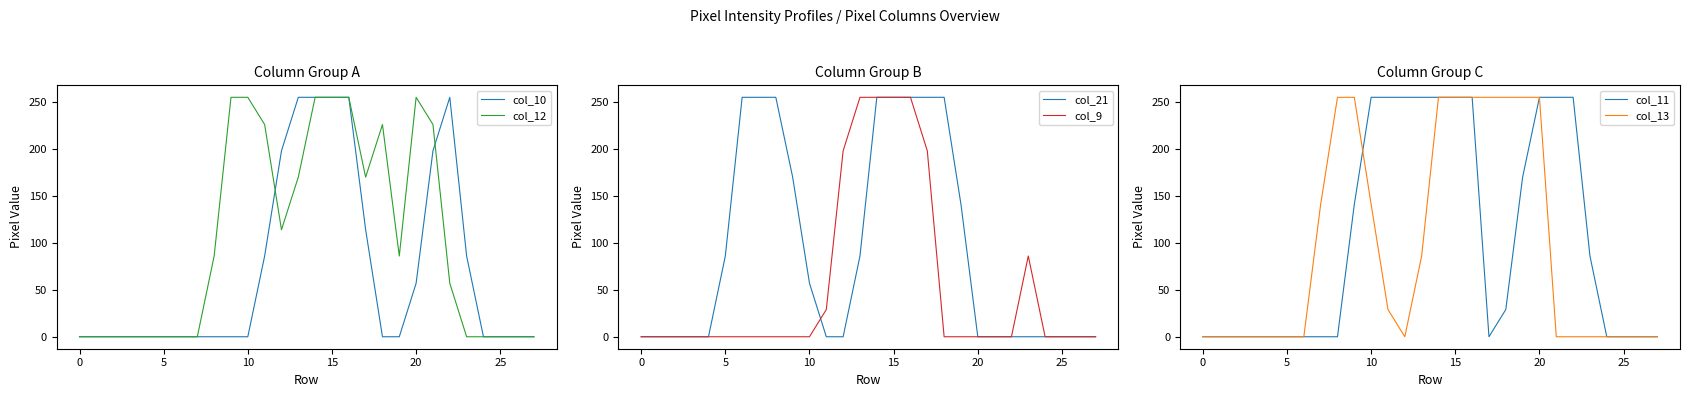

Reading left to right, transcribe all the data shown in this chart.

col_10: 0	0	0	0	0	0	0	0	0	0	0	86	198	255	255	255	255	114	0	0	57	198	255	86	0	0	0	0
col_12: 0	0	0	0	0	0	0	0	86	255	255	226	114	170	255	255	255	170	226	86	255	226	57	0	0	0	0	0
col_21: 0	0	0	0	0	86	255	255	255	170	57	0	0	86	255	255	255	255	255	141	0	0	0	0	0	0	0	0
col_9: 0	0	0	0	0	0	0	0	0	0	0	29	198	255	255	255	255	198	0	0	0	0	0	86	0	0	0	0
col_11: 0	0	0	0	0	0	0	0	0	141	255	255	255	255	255	255	255	0	29	170	255	255	255	86	0	0	0	0
col_13: 0	0	0	0	0	0	0	141	255	255	141	29	0	86	255	255	255	255	255	255	255	0	0	0	0	0	0	0